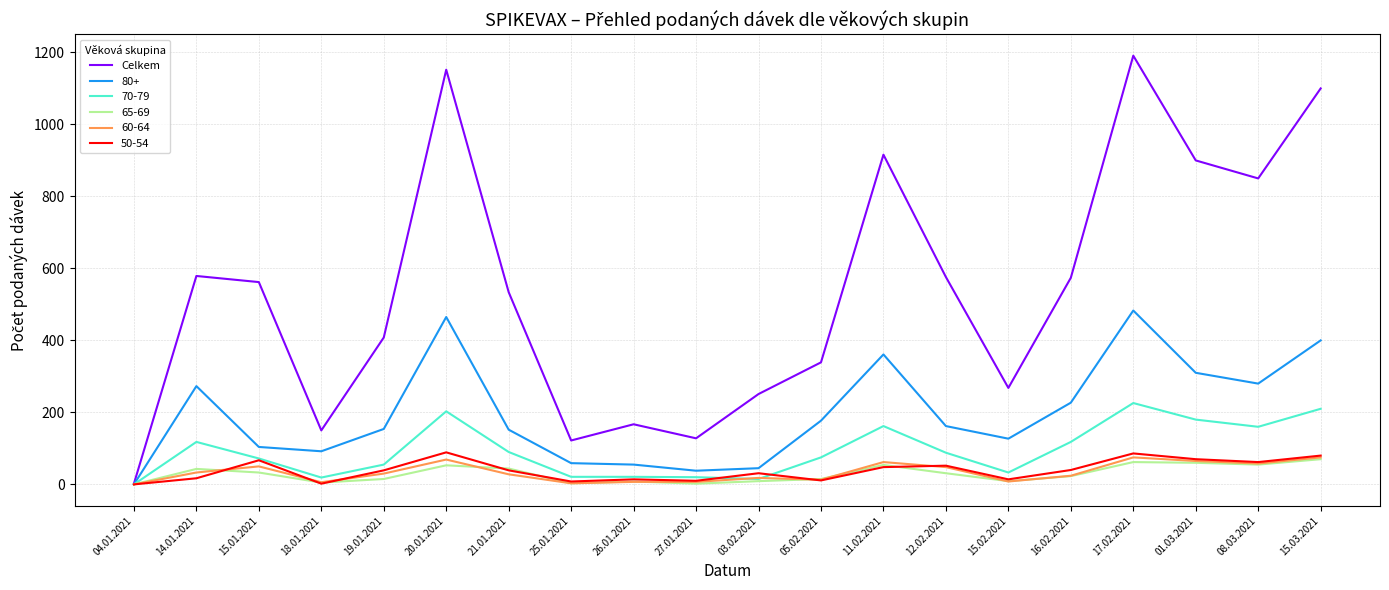

What is the maximum value shown in the chart?

1191